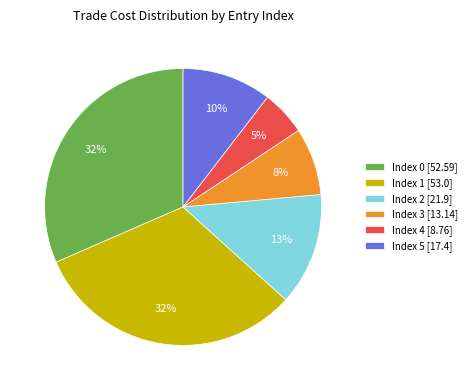

Is the sum of Index 3 [13.14] and Index 0 [52.59] greater than half?

No